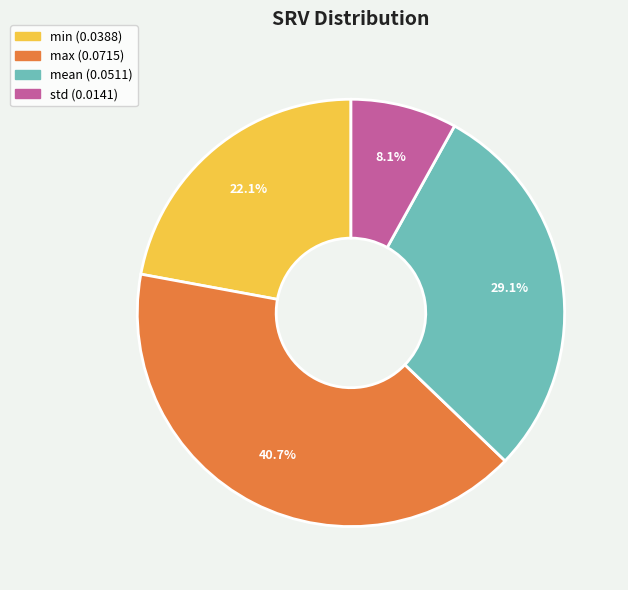

The mean slice represents 36% of the pie. True or false?

False